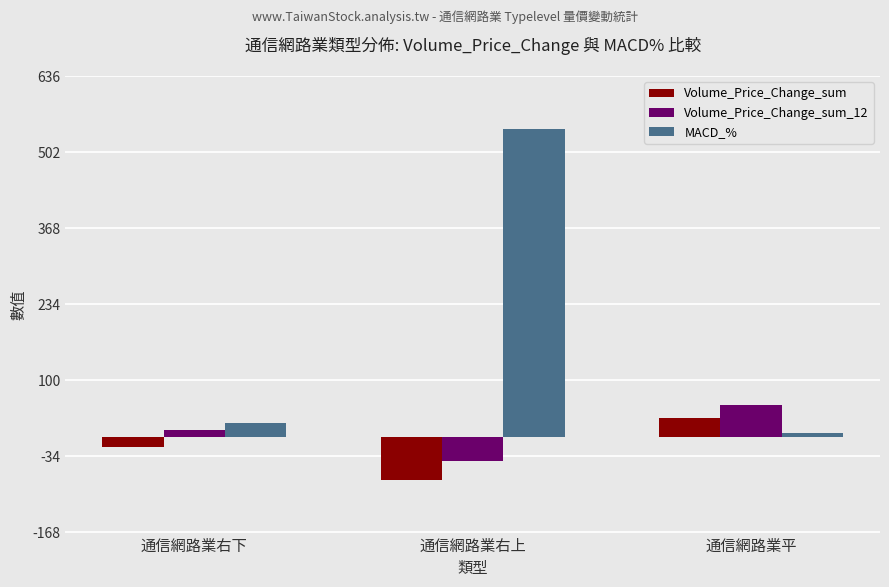

What is the difference between the highest and lowest values at 通信網路業右上?

618.5